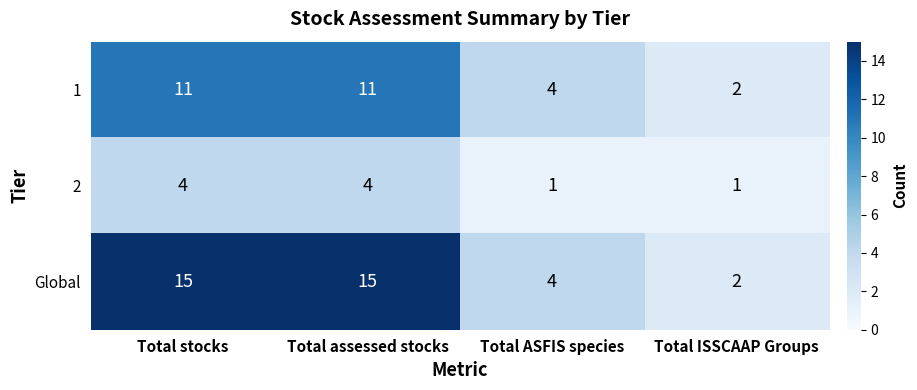

What value does the Global series have at Total ASFIS species, to the nearest 5?

5